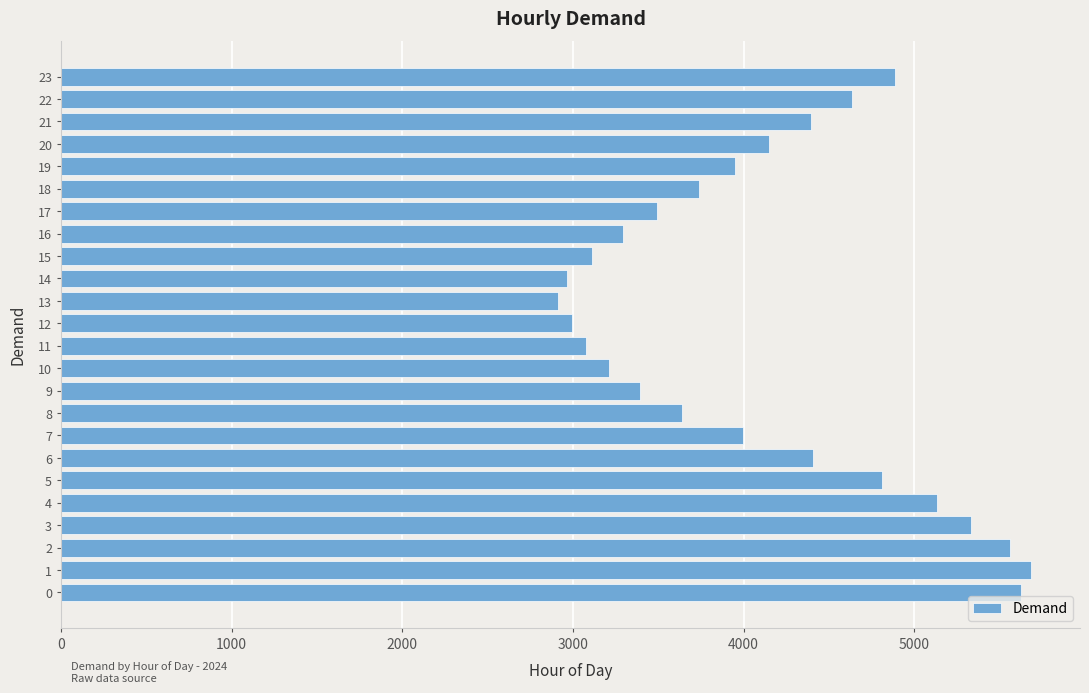

What is the ratio of the value at 7 to the value at 11?

1.3